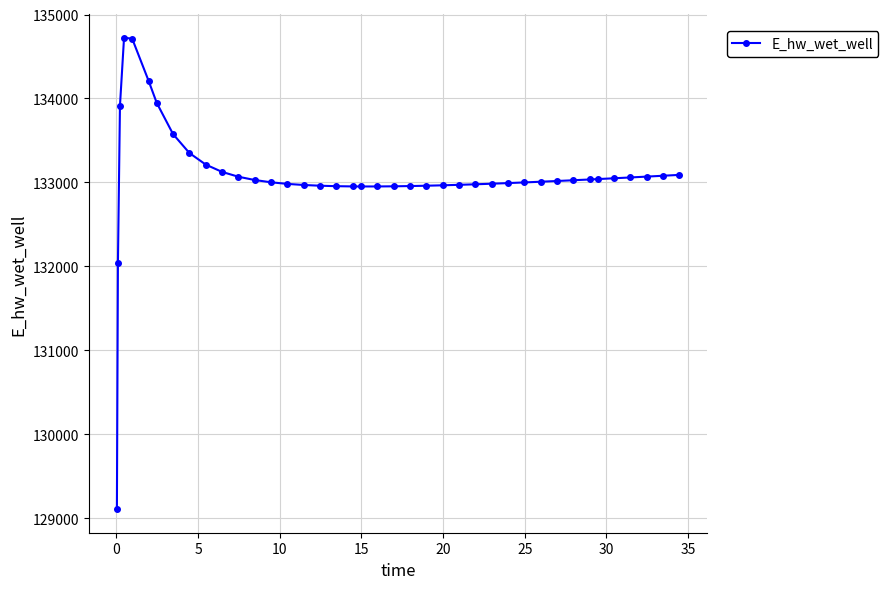

What is the smallest value displayed?

129106.3